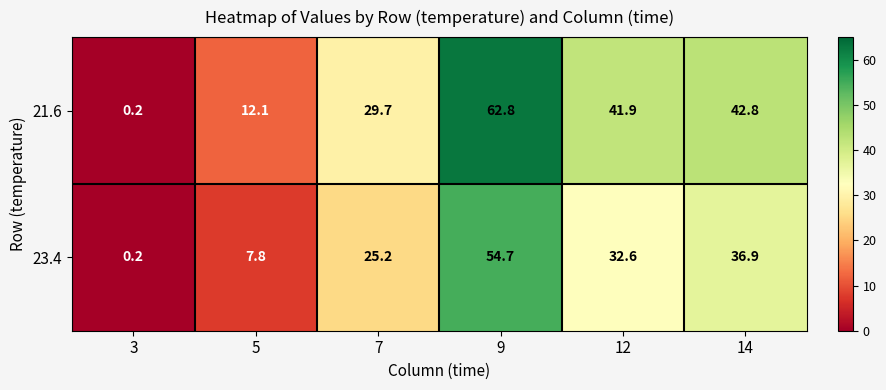

At which label does 23.4 reach its minimum?

3